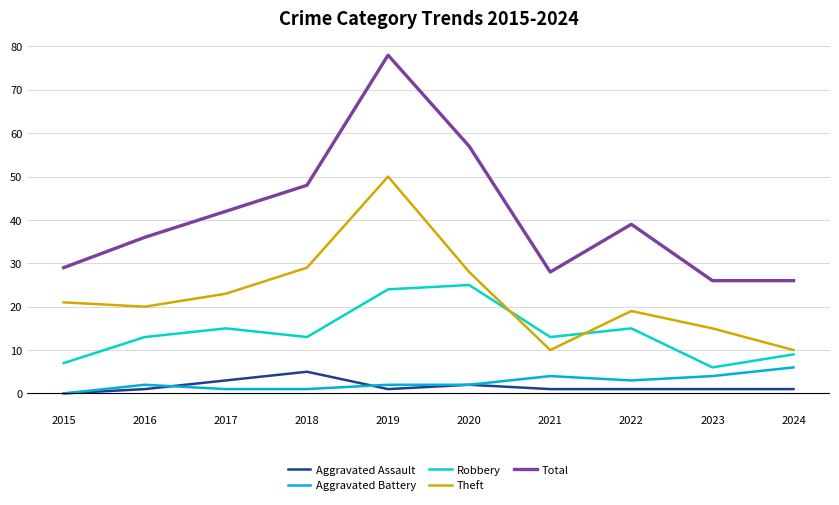

The value of Aggravated Battery at 2016 is 2. True or false?

True